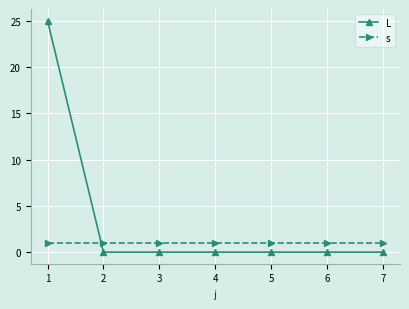

Rank the series by their maximum value, from highest to lowest.

L, s